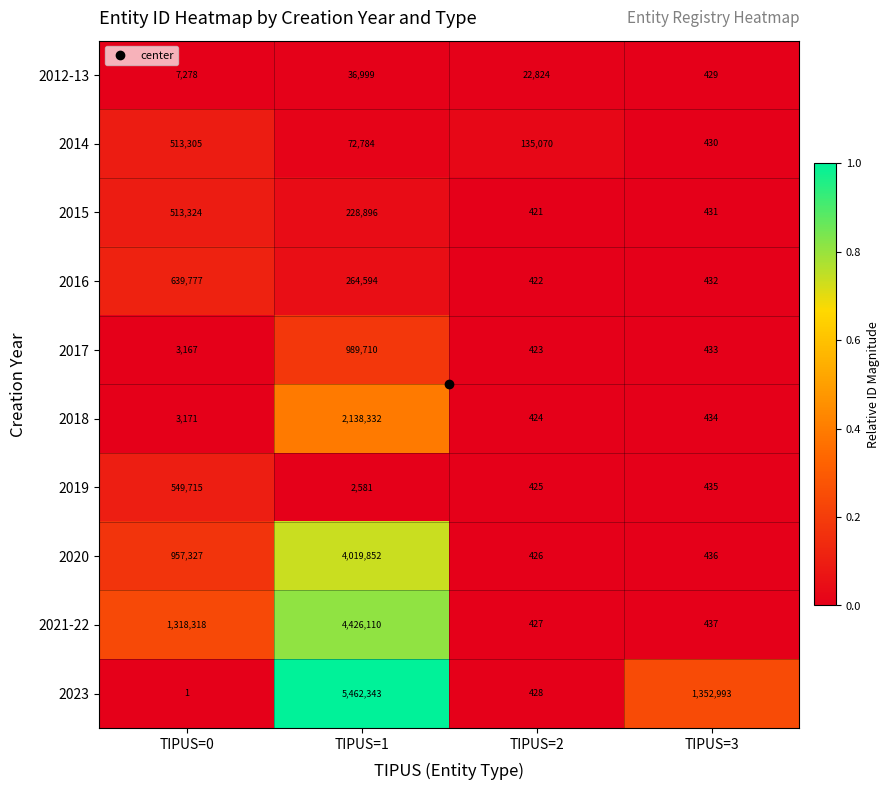

Is it true that 2016 equals 639777 at TIPUS=0?

True